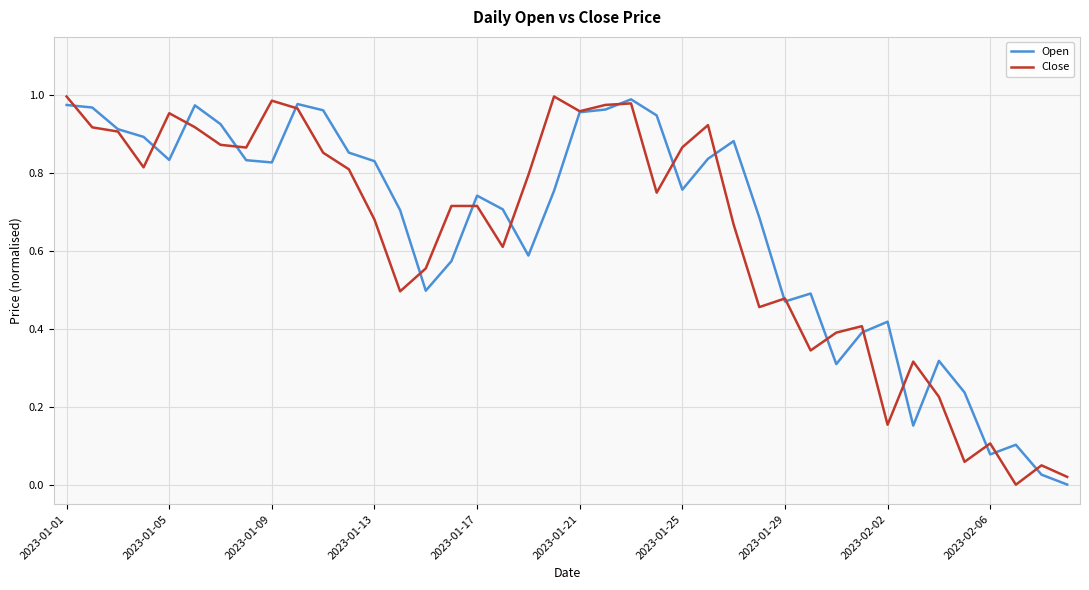

What is the average value of the Close series?

0.6